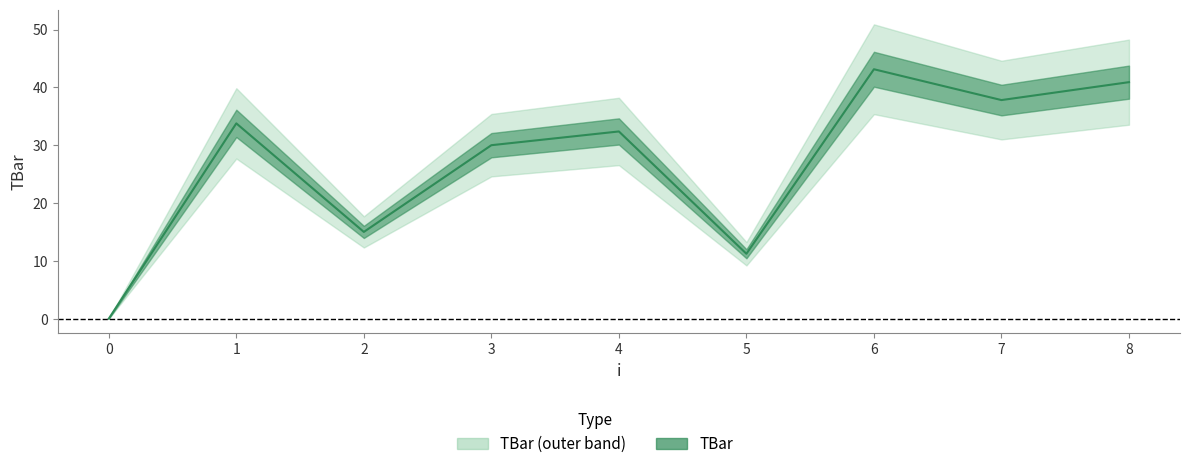

How many points are higher than both their immediate neighbors (excluding endpoints)?

3